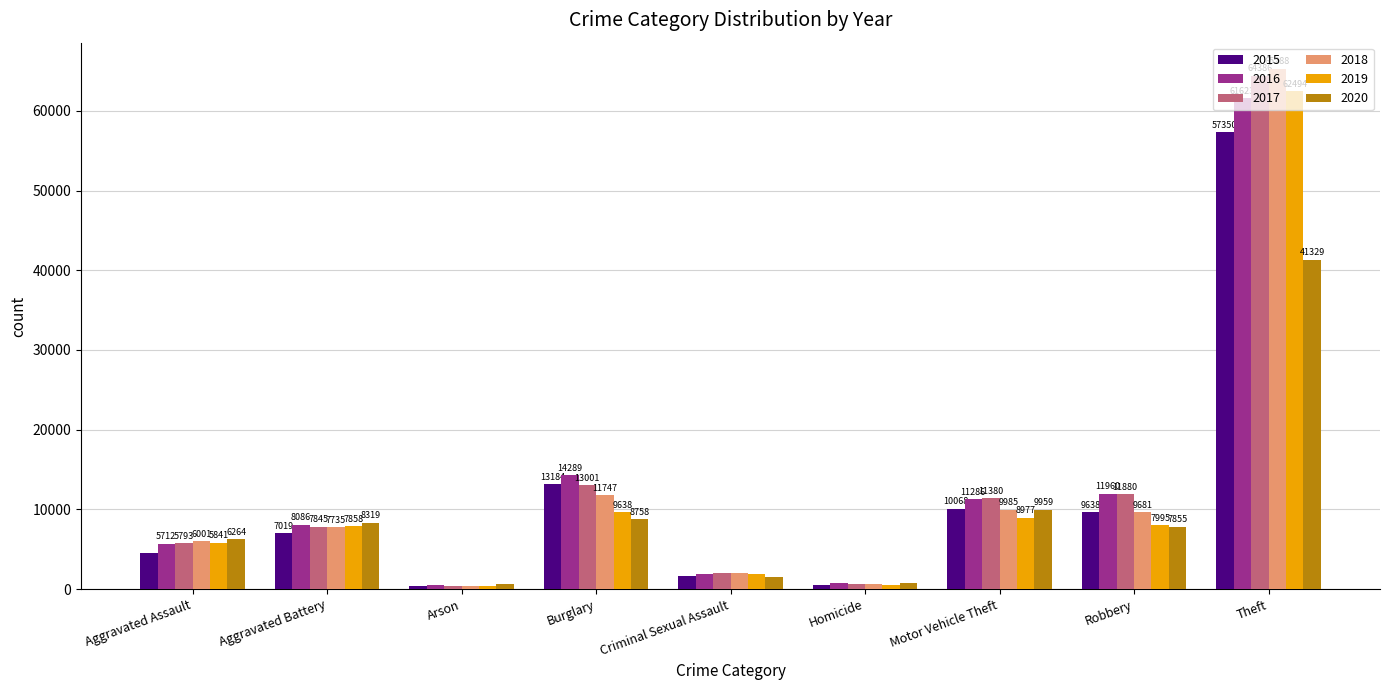

List the labels in order of 2018 value, smallest first.

Arson, Homicide, Criminal Sexual Assault, Aggravated Assault, Aggravated Battery, Robbery, Motor Vehicle Theft, Burglary, Theft